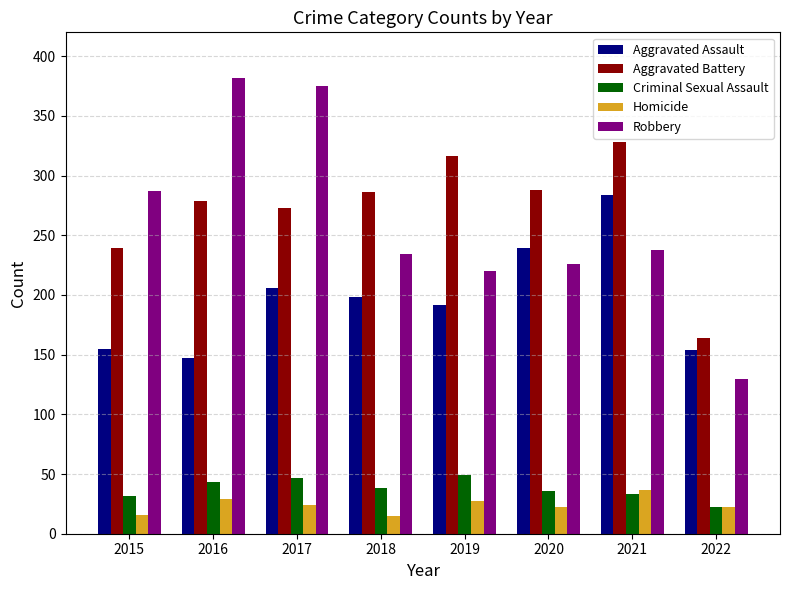

At which label is Aggravated Battery closest to 246?

2015